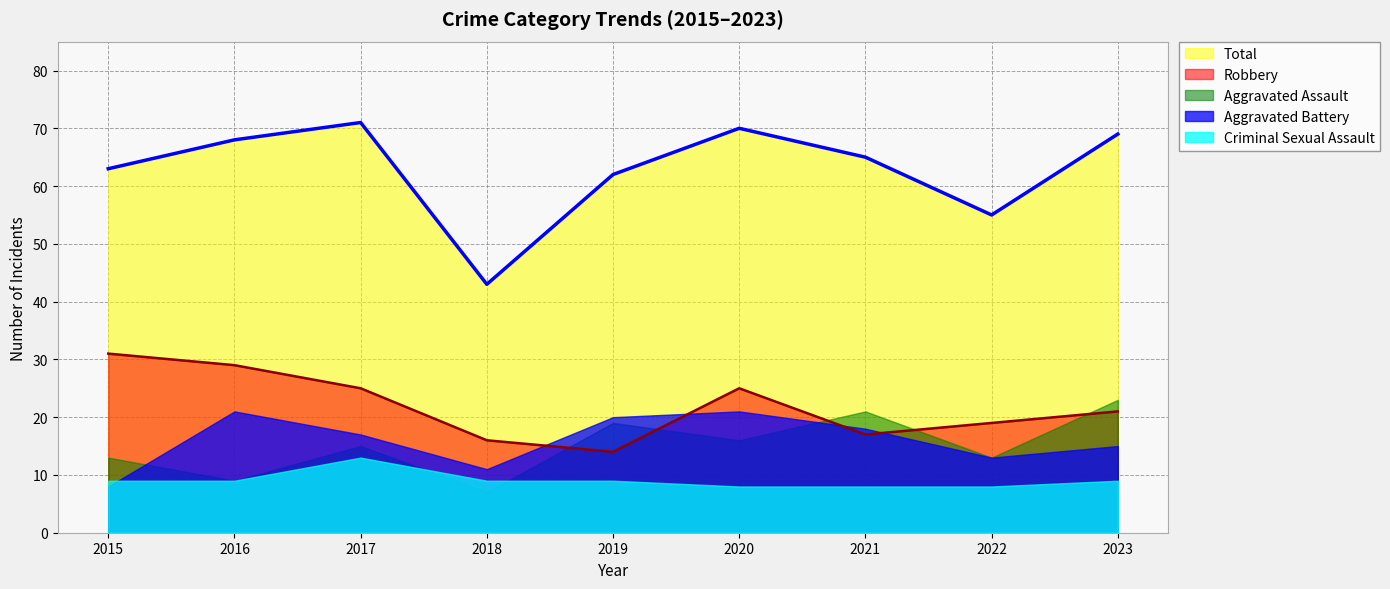

Reading right to left, what are all the values shown in this chart?

Aggravated Assault: 2023=23	2022=13	2021=21	2020=16	2019=19	2018=7	2017=15	2016=9	2015=13
Aggravated Battery: 2023=15	2022=13	2021=18	2020=21	2019=20	2018=11	2017=17	2016=21	2015=8
Criminal Sexual Assault: 2023=9	2022=8	2021=8	2020=8	2019=9	2018=9	2017=13	2016=9	2015=9
Robbery: 2023=21	2022=19	2021=17	2020=25	2019=14	2018=16	2017=25	2016=29	2015=31
Total: 2023=69	2022=55	2021=65	2020=70	2019=62	2018=43	2017=71	2016=68	2015=63